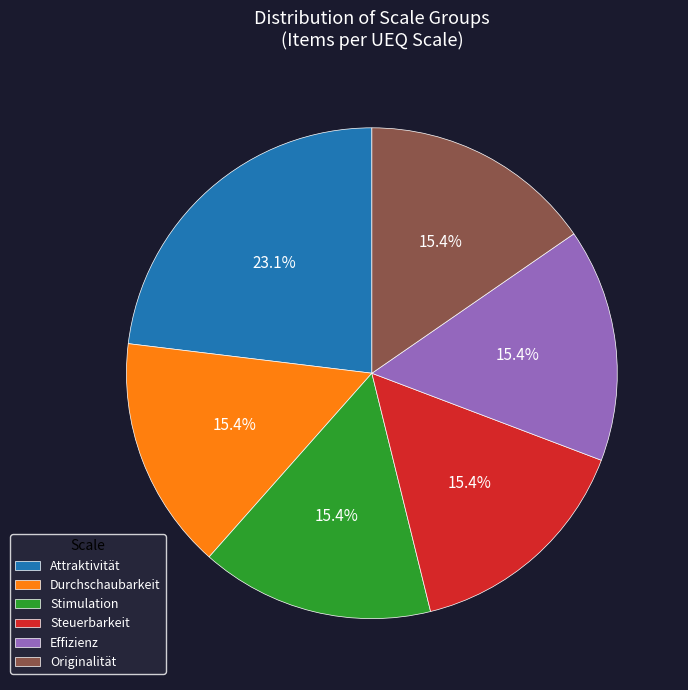

How much of the chart is everything except Attraktivität?

76.9%